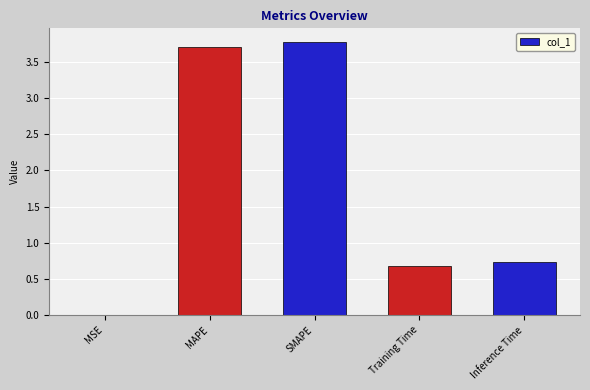

Which has a higher value, Inference Time or Training Time?

Inference Time